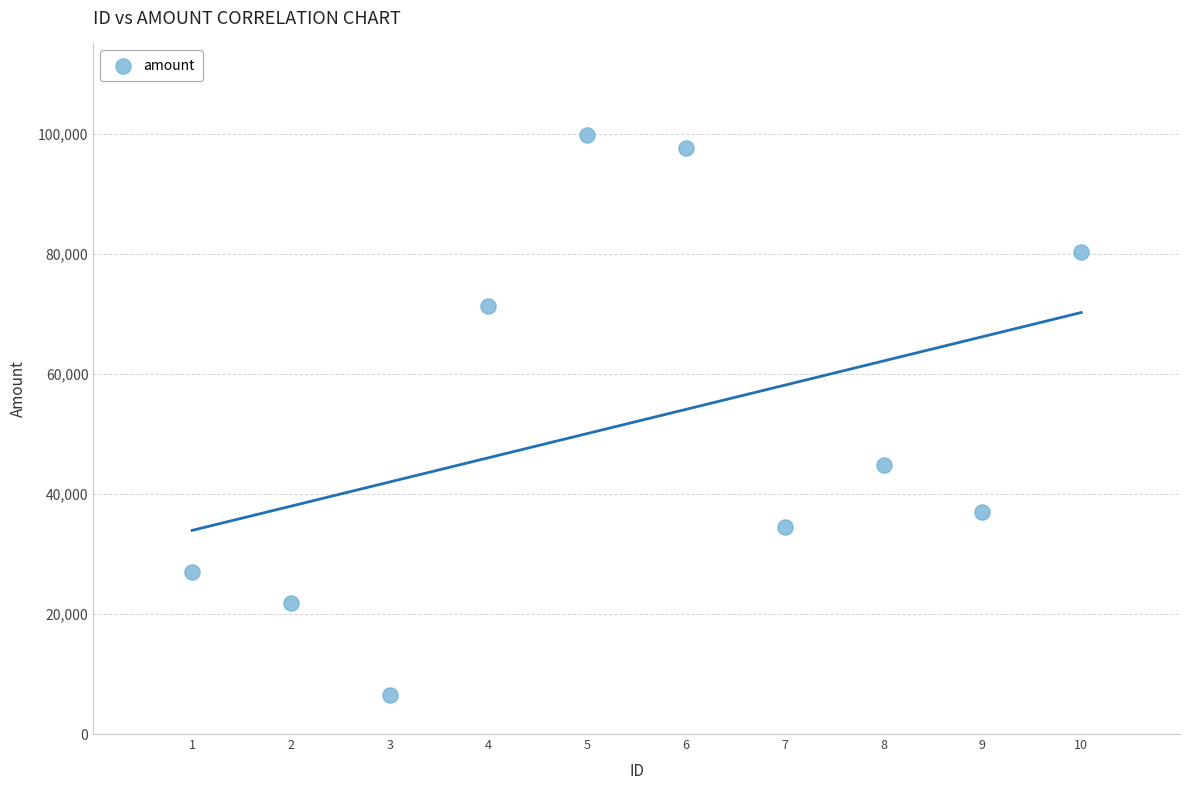

What is the average X value?

6